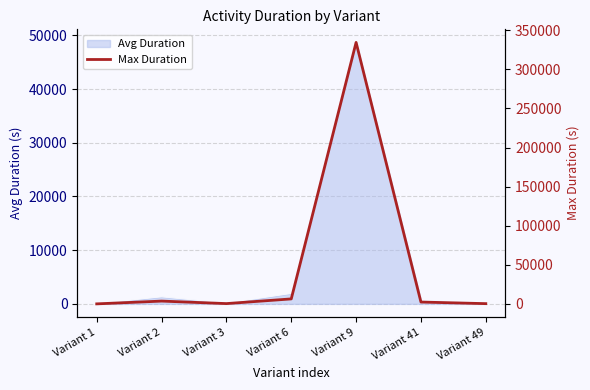

Does the chart have visible grid lines?

Yes